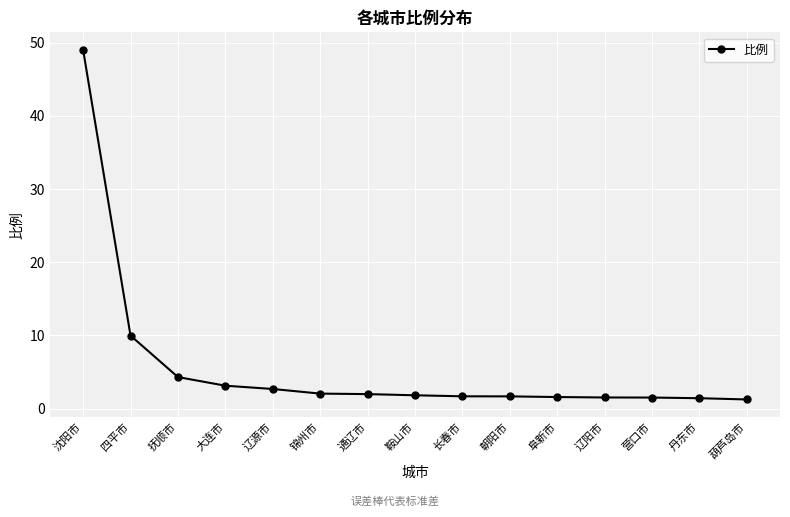

Read the value at 营口市.

1.5